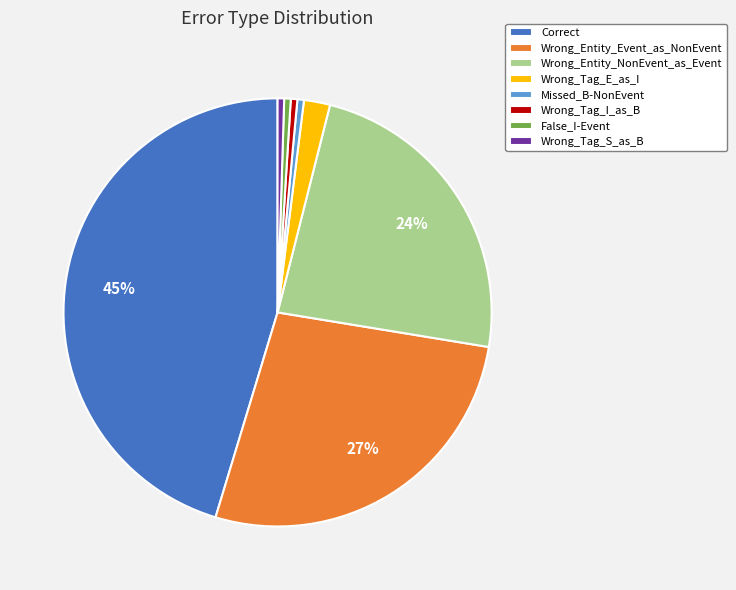

Count the number of slices in the pie.

8